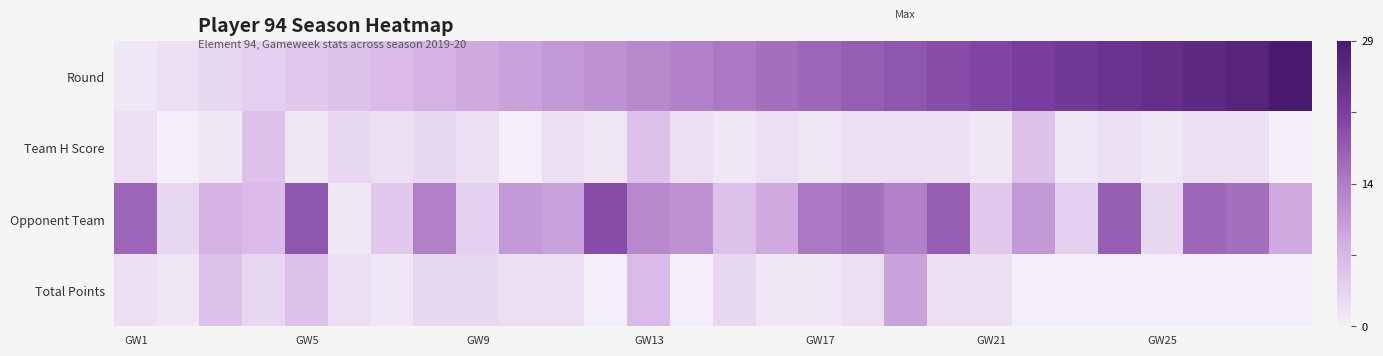

At how many categories does at least one series exceed 8?

23